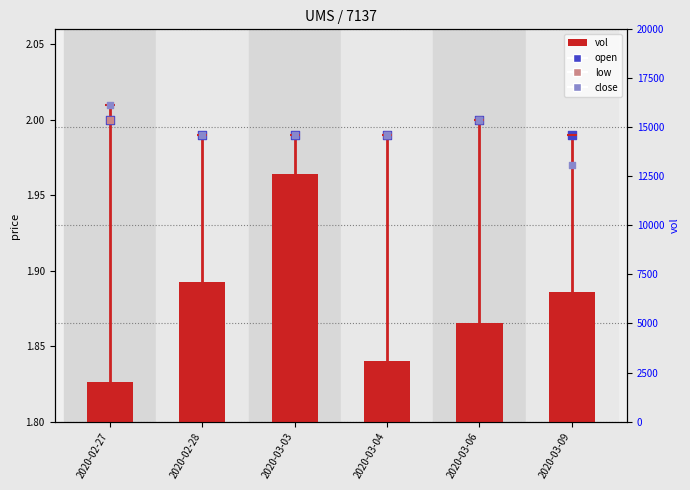

Which series reaches the minimum Y coordinate?

low